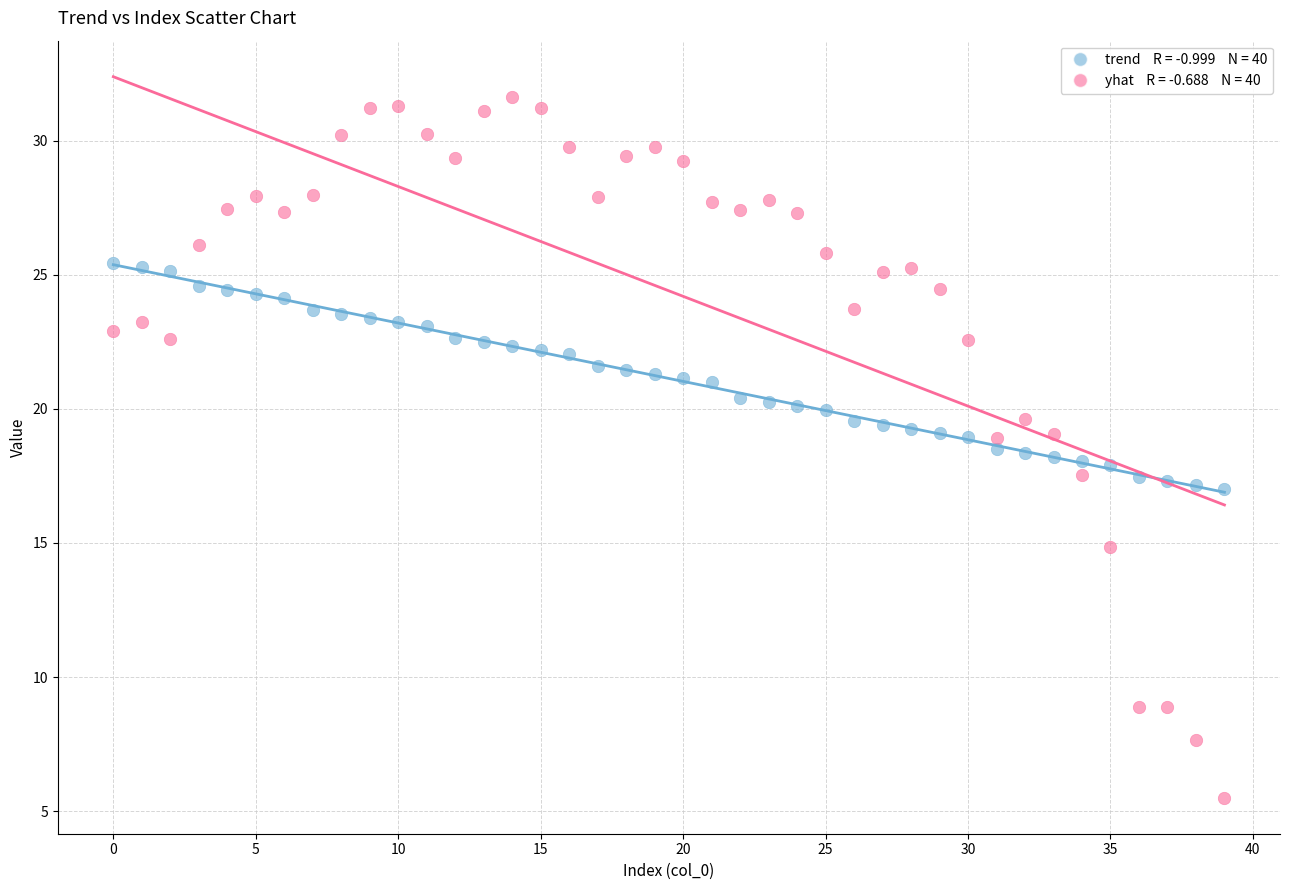

Across all data points, what is the range of Y values (max minus min)?

26.1